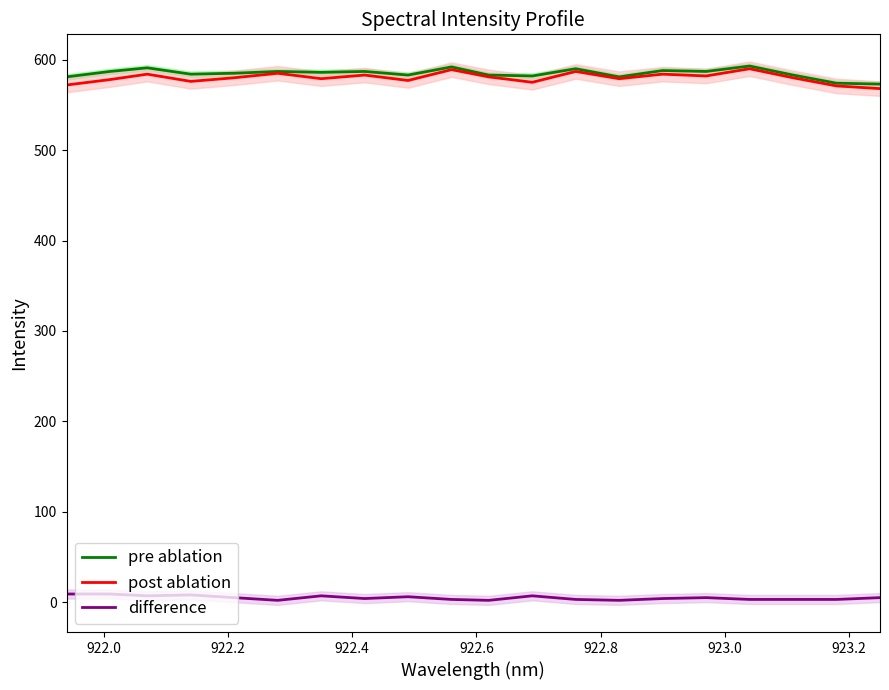

True or false: pre ablation and difference intersect in this chart.

False